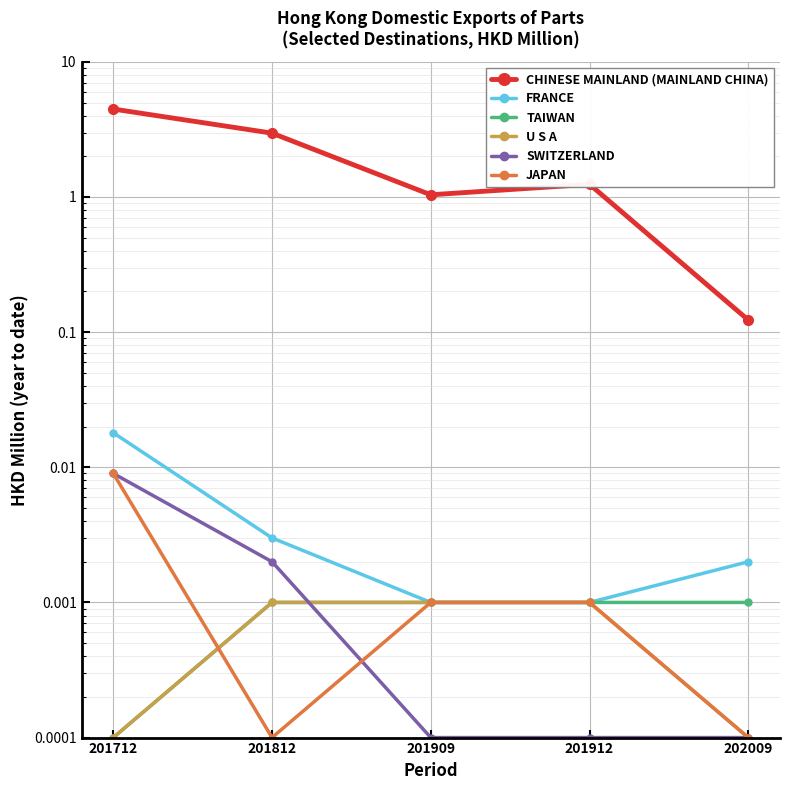

At which category does the chart reach its minimum across all series?

201712